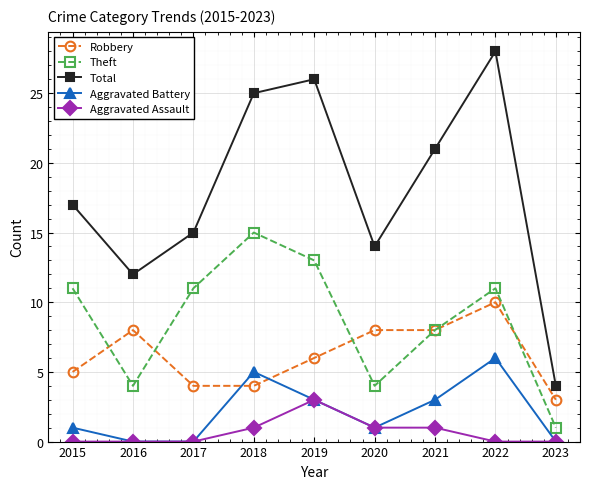

Reading left to right, extract all data points from this chart.

Robbery: 2015=5	2016=8	2017=4	2018=4	2019=6	2020=8	2021=8	2022=10	2023=3
Theft: 2015=11	2016=4	2017=11	2018=15	2019=13	2020=4	2021=8	2022=11	2023=1
Total: 2015=17	2016=12	2017=15	2018=25	2019=26	2020=14	2021=21	2022=28	2023=4
Aggravated Battery: 2015=1	2016=0	2017=0	2018=5	2019=3	2020=1	2021=3	2022=6	2023=0
Aggravated Assault: 2015=0	2016=0	2017=0	2018=1	2019=3	2020=1	2021=1	2022=0	2023=0